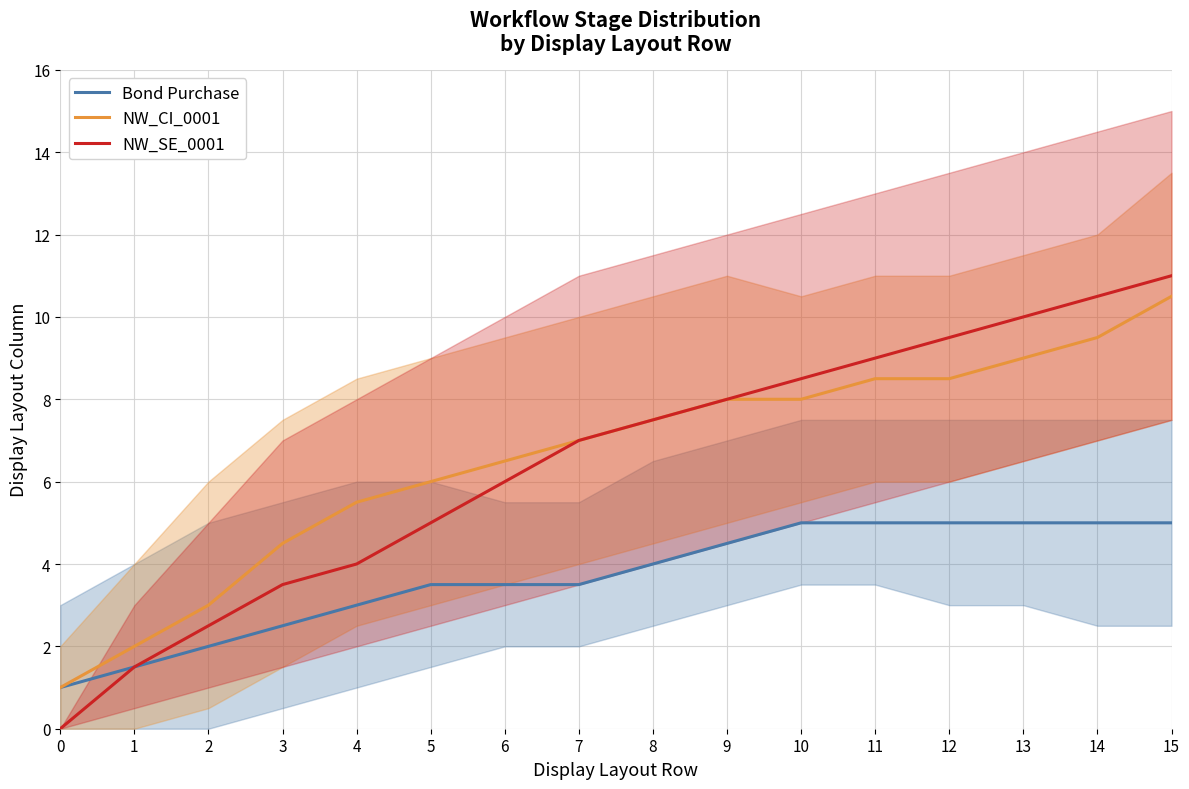

True or false: NW_CI_0001 has a value of 8.0 at 10.

True